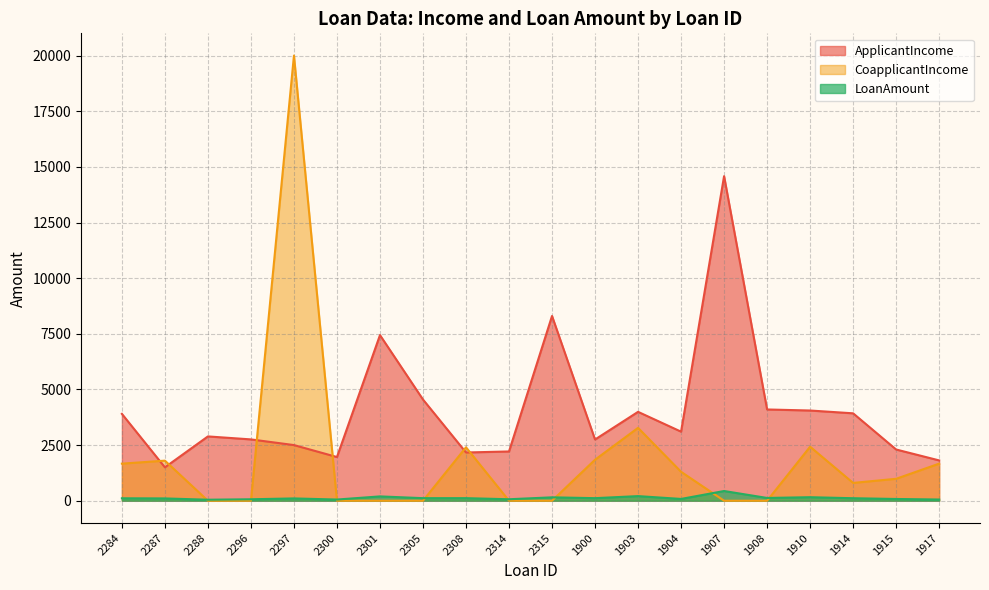

In ApplicantIncome, how many points are higher than both neighbors (excluding endpoints)?

5